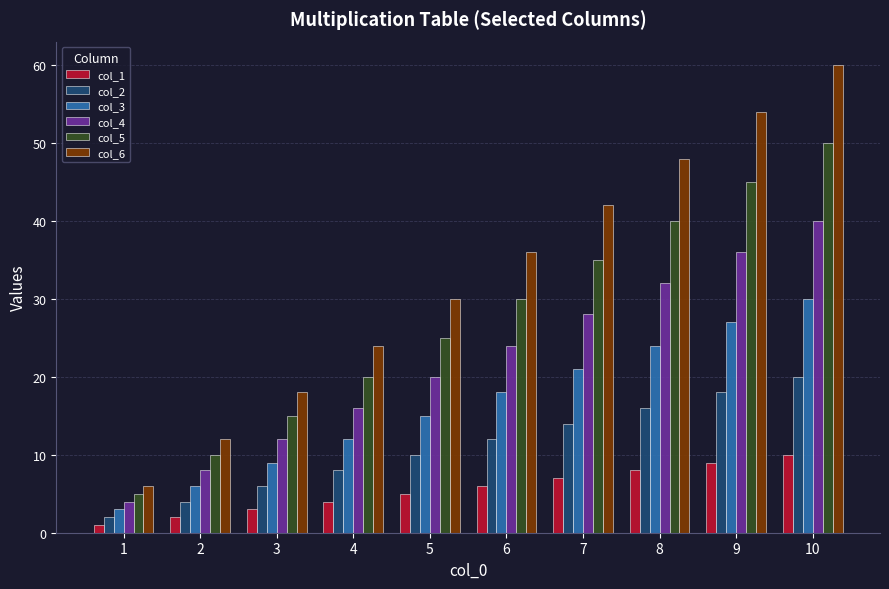

What is the value of the col_2 bar at the 2nd from the left?

4